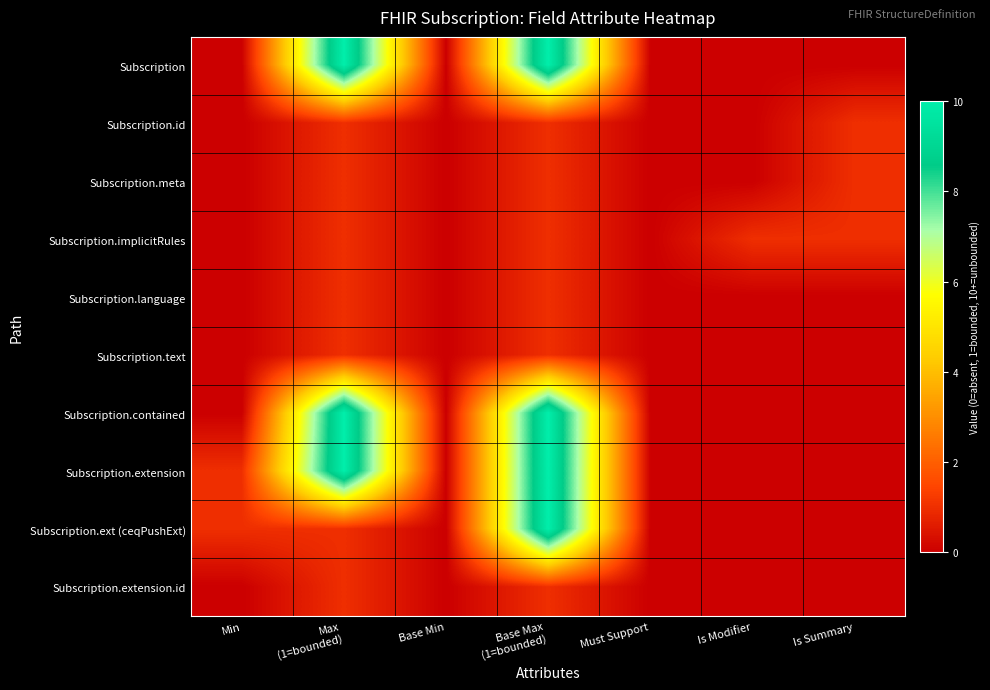

Count the number of categories in the chart.

7